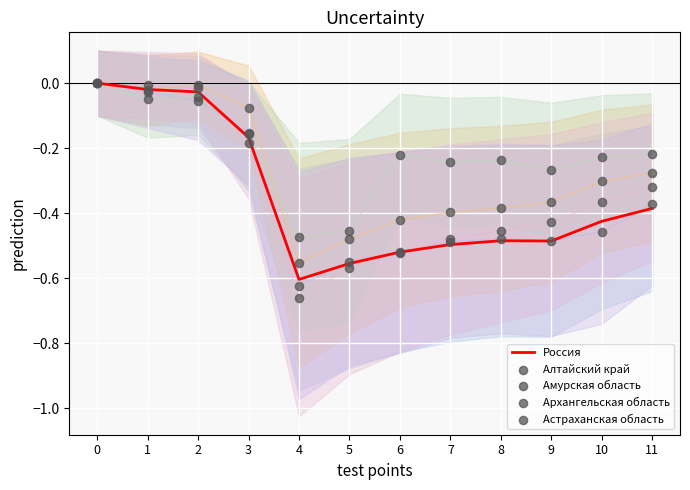

What is the total value across all series at 6?

-2.2